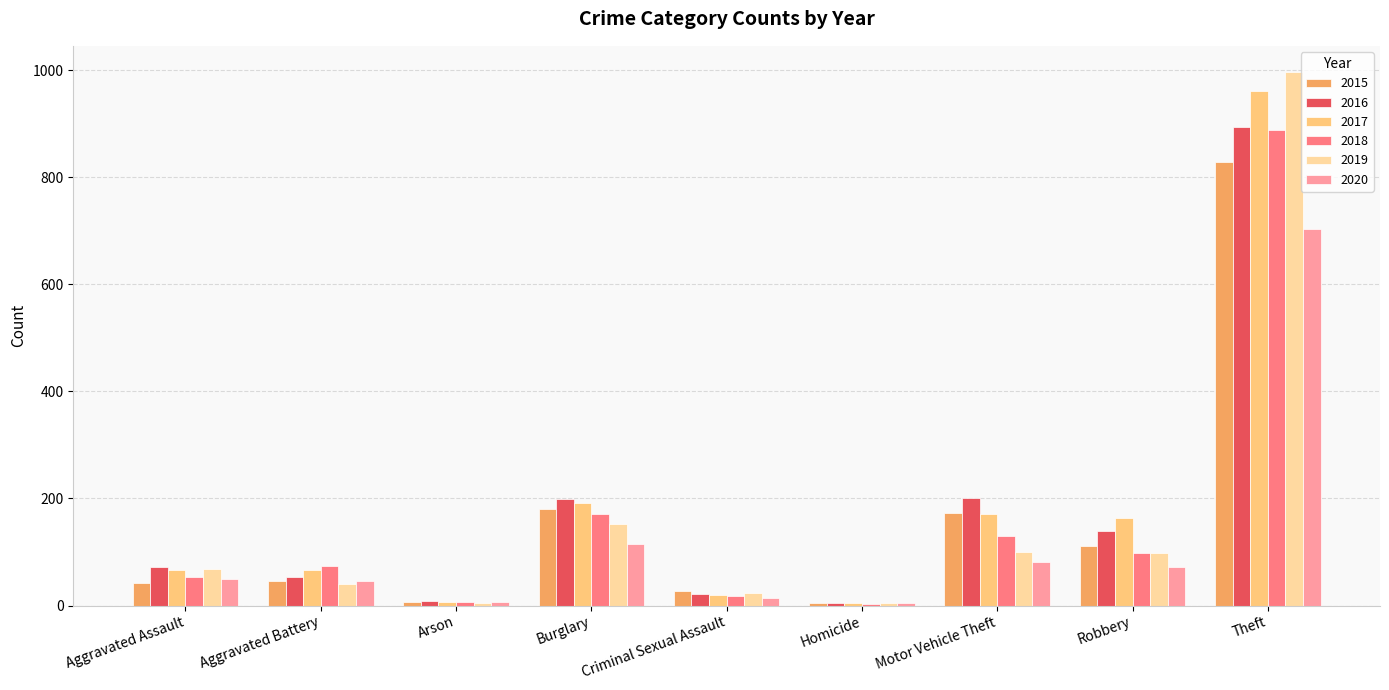

What is the sum of the 2019 values at Motor Vehicle Theft and Robbery?

199